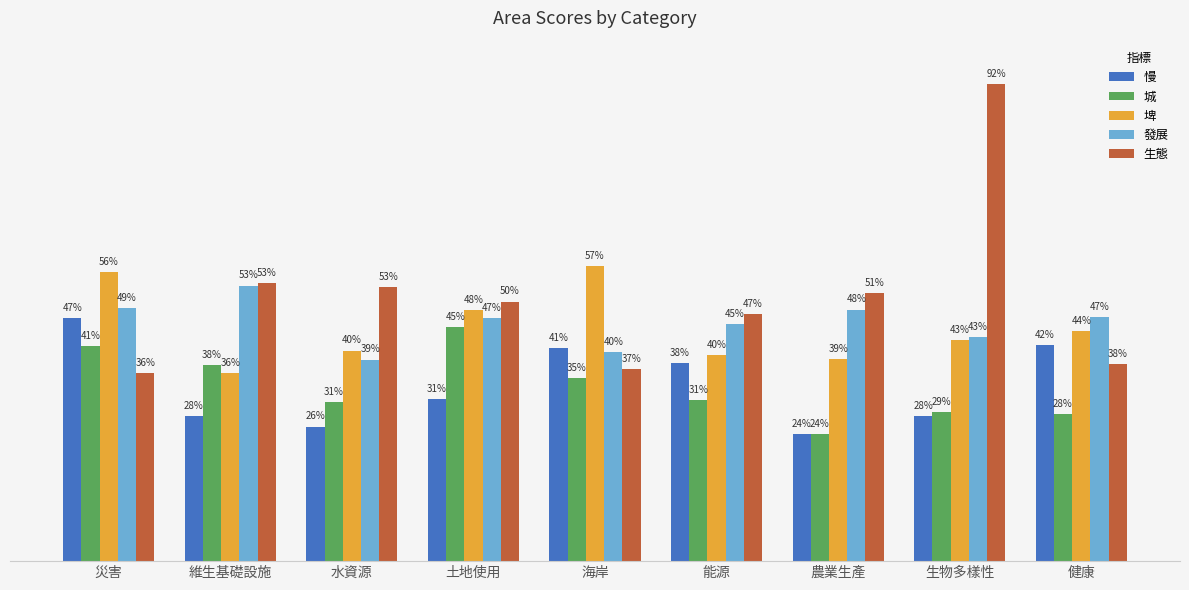

At which label is 發展 closest to 0?

水資源